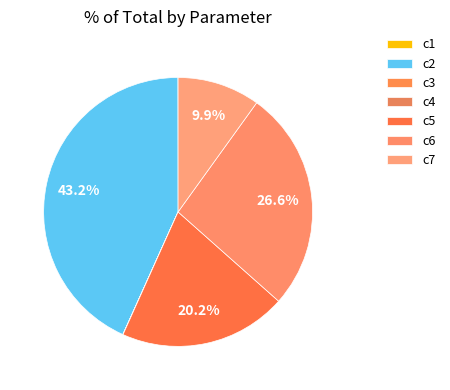

To the nearest percent, what is the difference between the largest and smallest slice percentages?

43%